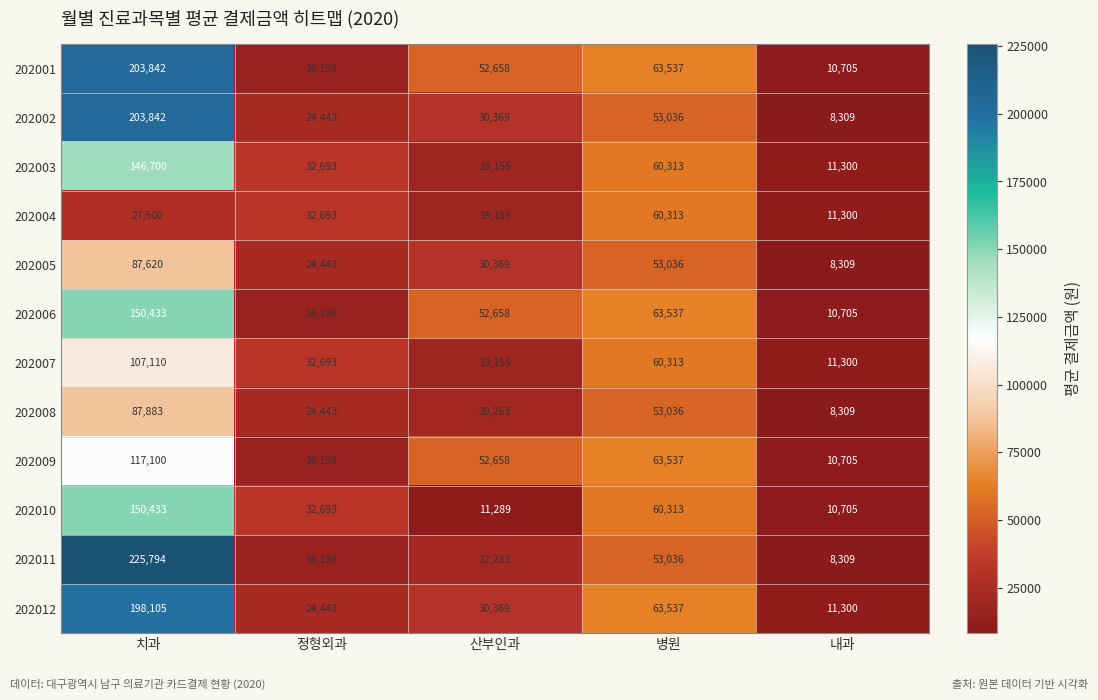

How many data points does each series have?

5